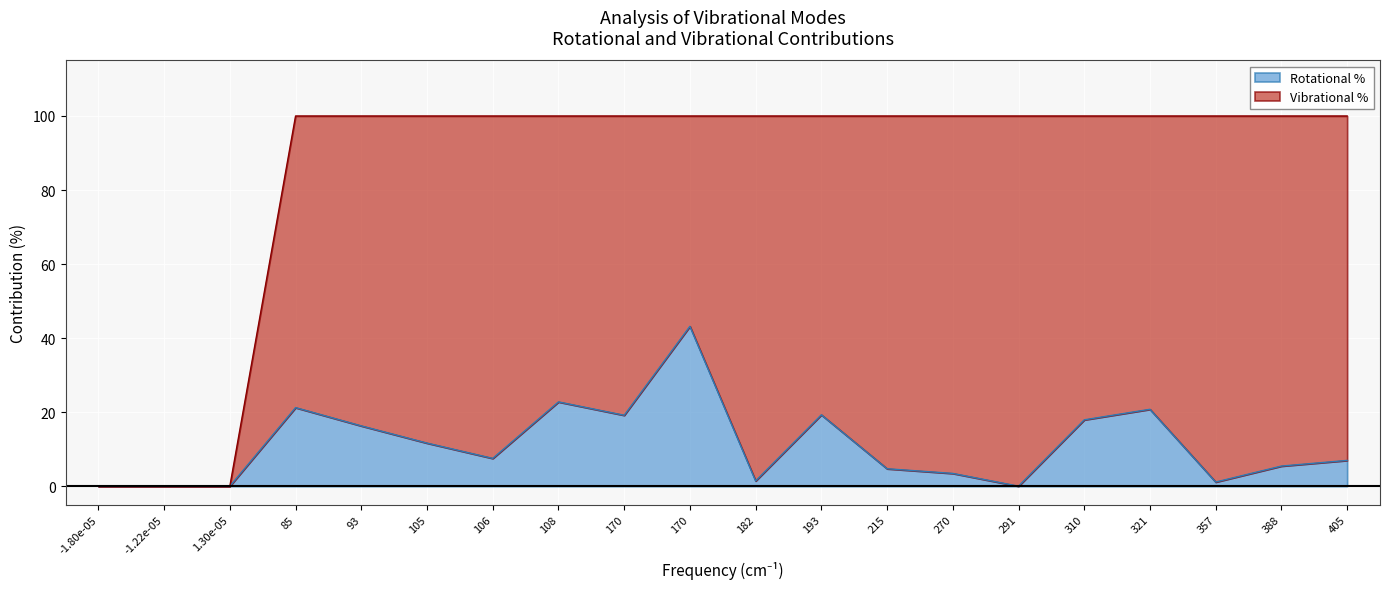

The value at 93 is 16.3. True or false?

True